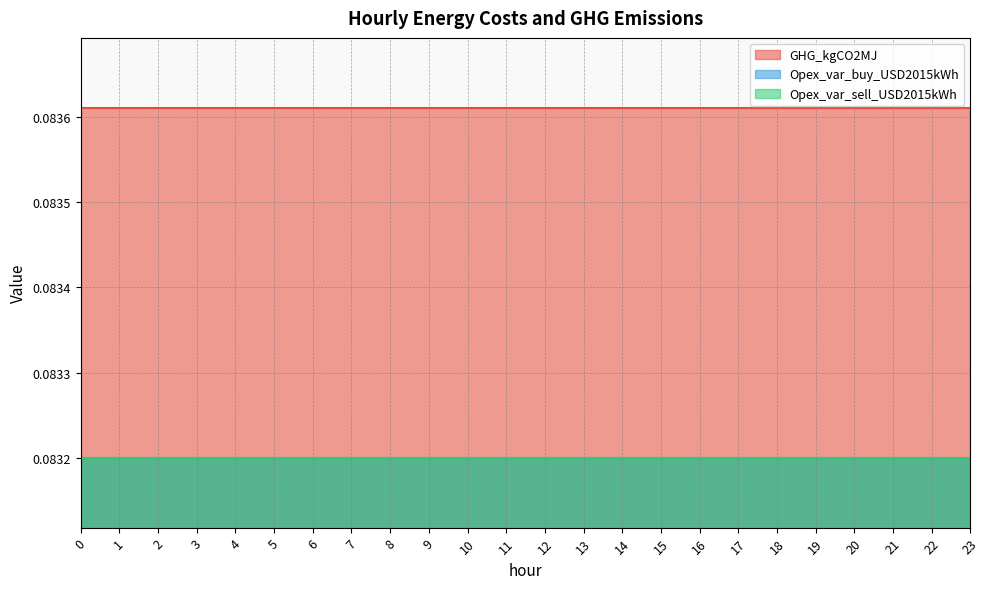

What is the maximum value for Opex_var_buy_USD2015kWh?

0.1